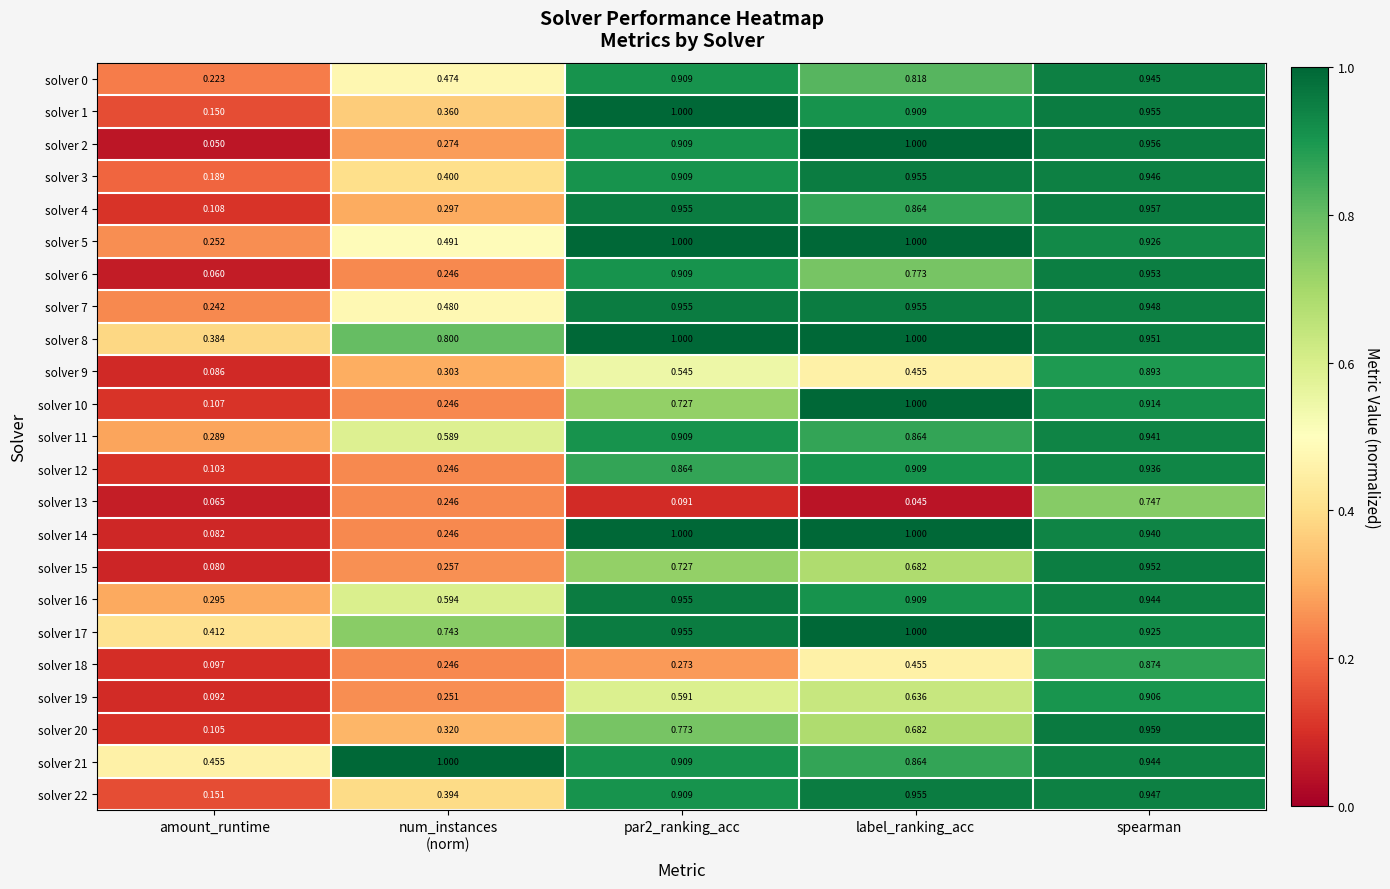

At which label is solver 5 closest to 0?

amount_runtime